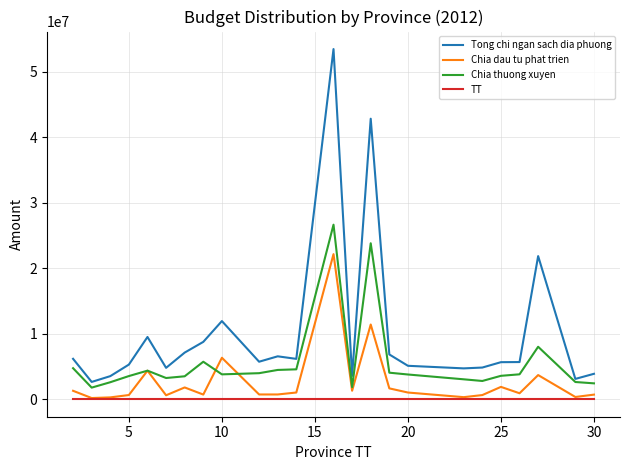

True or false: Chia thuong xuyen and Chia dau tu phat trien cross at least once.

True